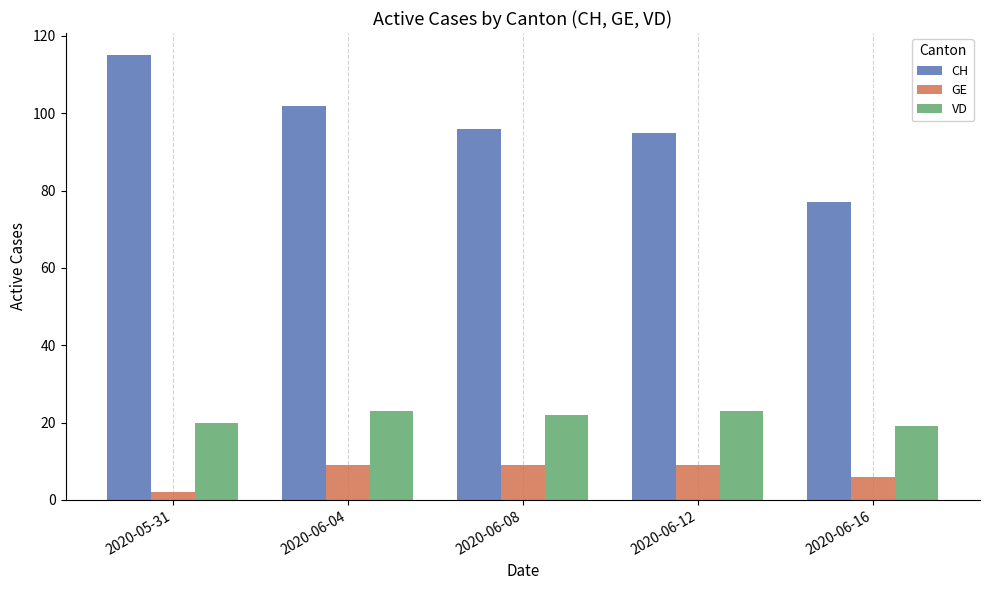

What is the difference between the highest and lowest values at 2020-06-08?

87